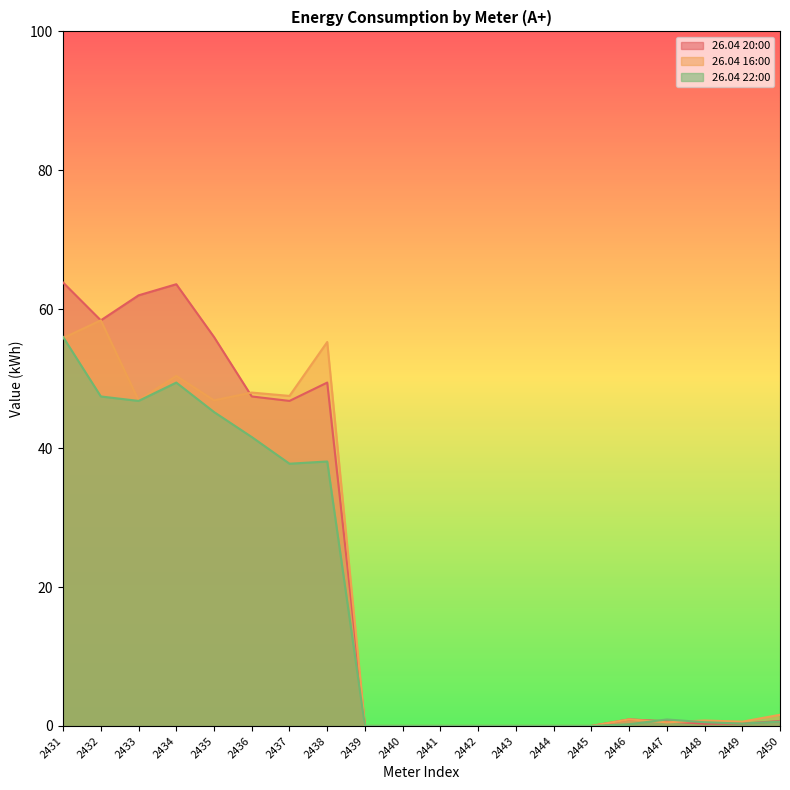

Rank the categories by 26.04 20:00 value from highest to lowest.

2431, 2434, 2433, 2432, 2435, 2438, 2436, 2437, 2446, 2450, 2447, 2449, 2448, 2439, 2440, 2441, 2442, 2443, 2444, 2445